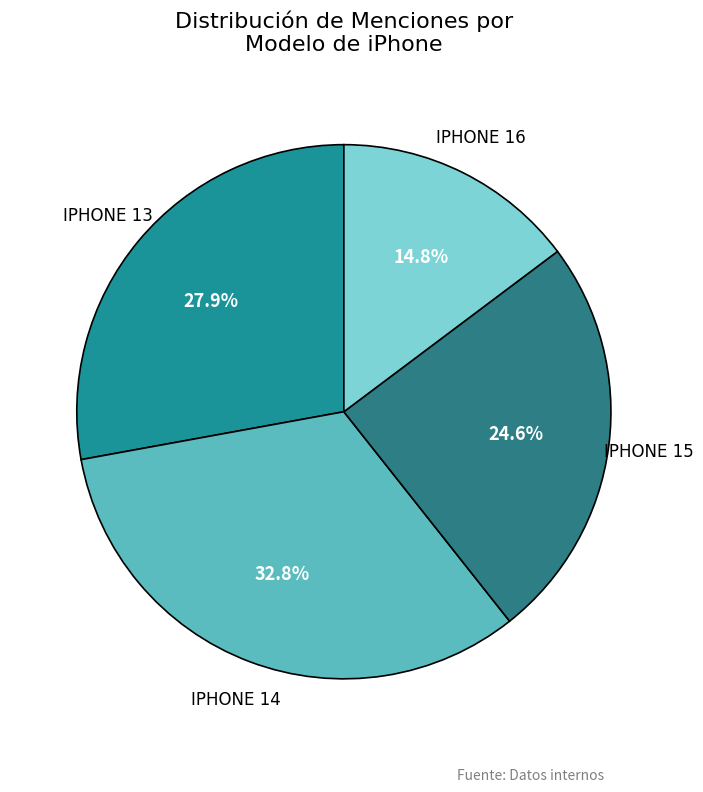

Which slice is the largest?

IPHONE 14